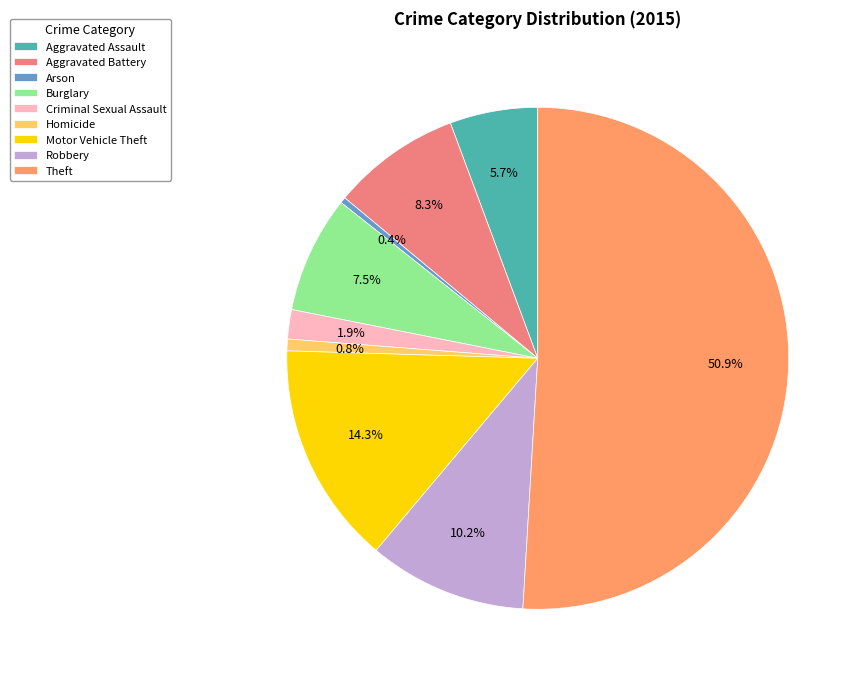

True or false: Aggravated Assault accounts for 1% of the total.

False